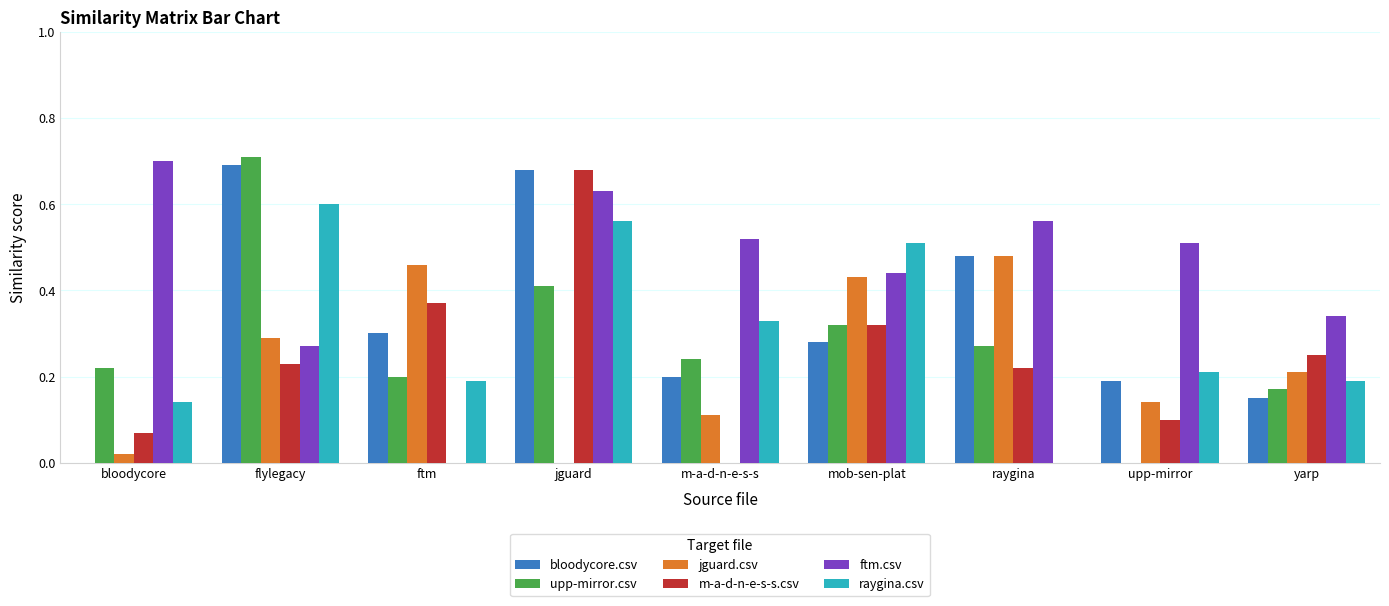

True or false: bloodycore.csv has a value of 0.5 at ftm.

False